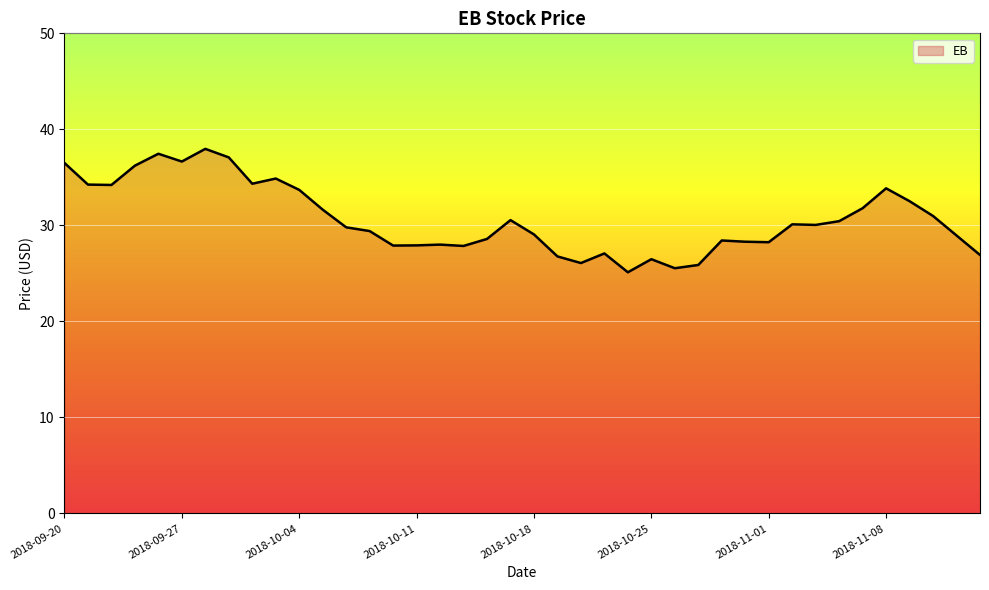

What is the average value?

30.7